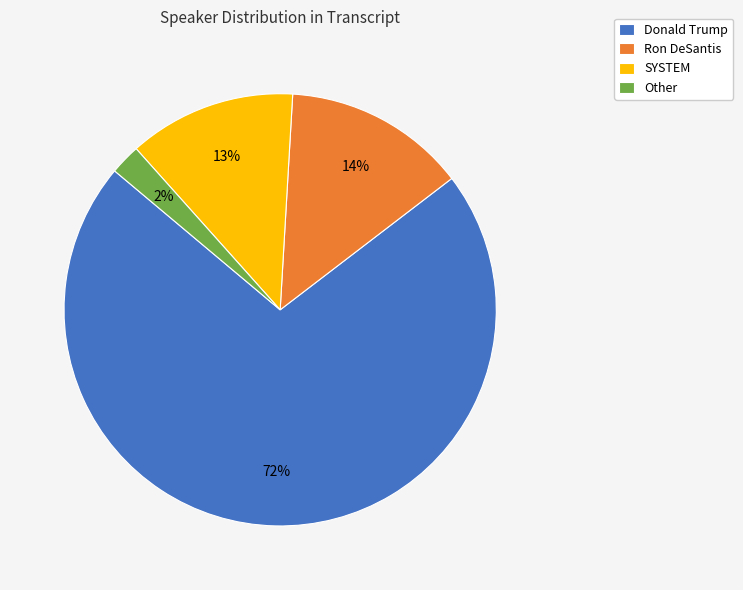

To the nearest percent, what is the average slice percentage?

25%